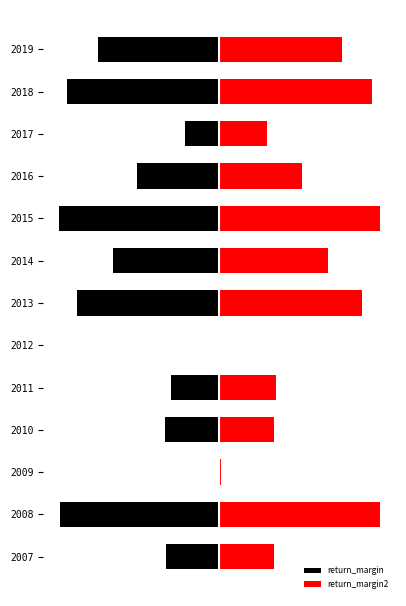

Which has a higher value, 2016 or 2008?

2016